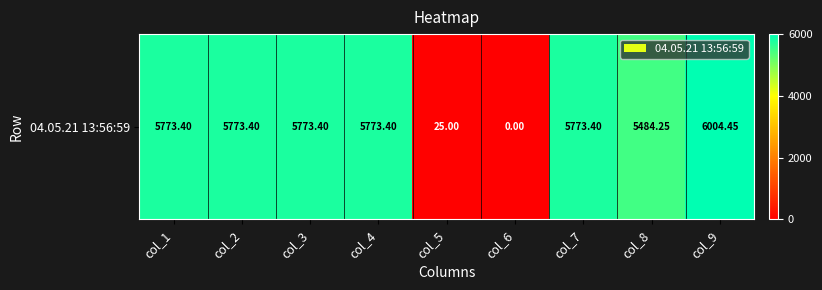

Rank the categories by value from highest to lowest.

col_9, col_1, col_2, col_3, col_4, col_7, col_8, col_5, col_6